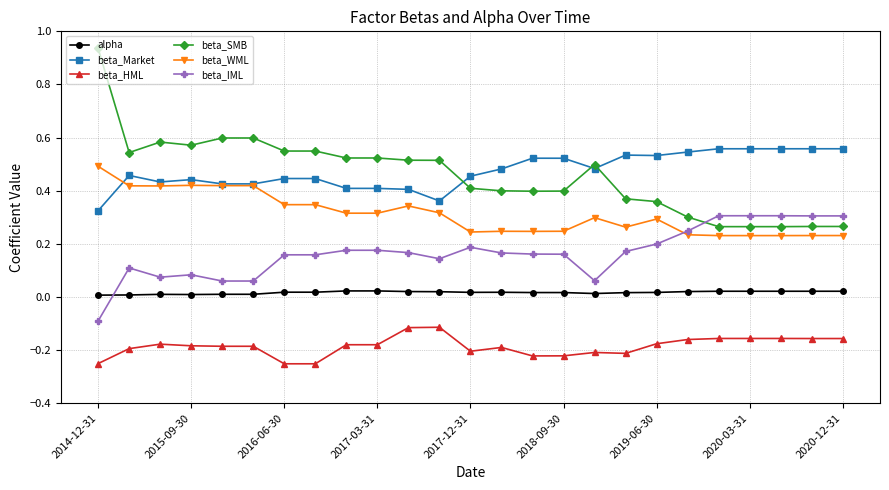

Which series has the widest spread of values?

beta_SMB